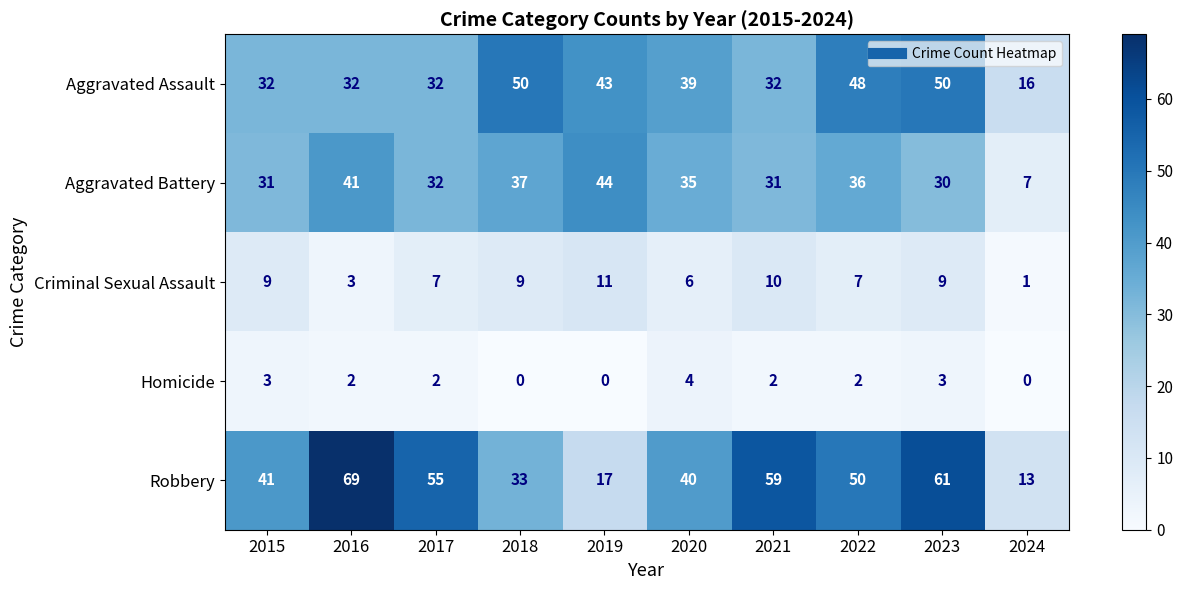

Rank the series by their maximum value, from highest to lowest.

Robbery, Aggravated Assault, Aggravated Battery, Criminal Sexual Assault, Homicide